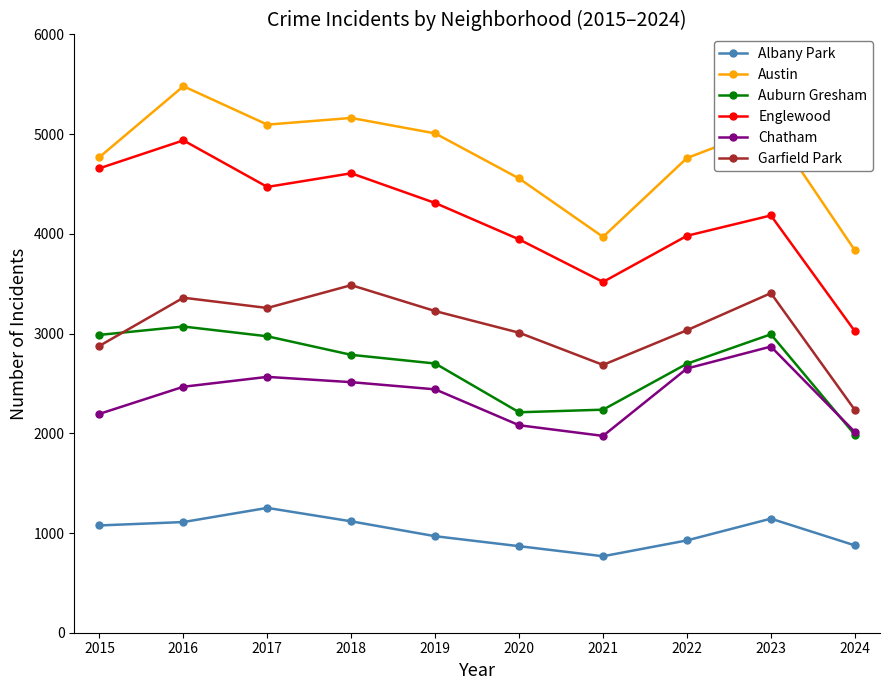

True or false: Englewood and Chatham intersect in this chart.

False